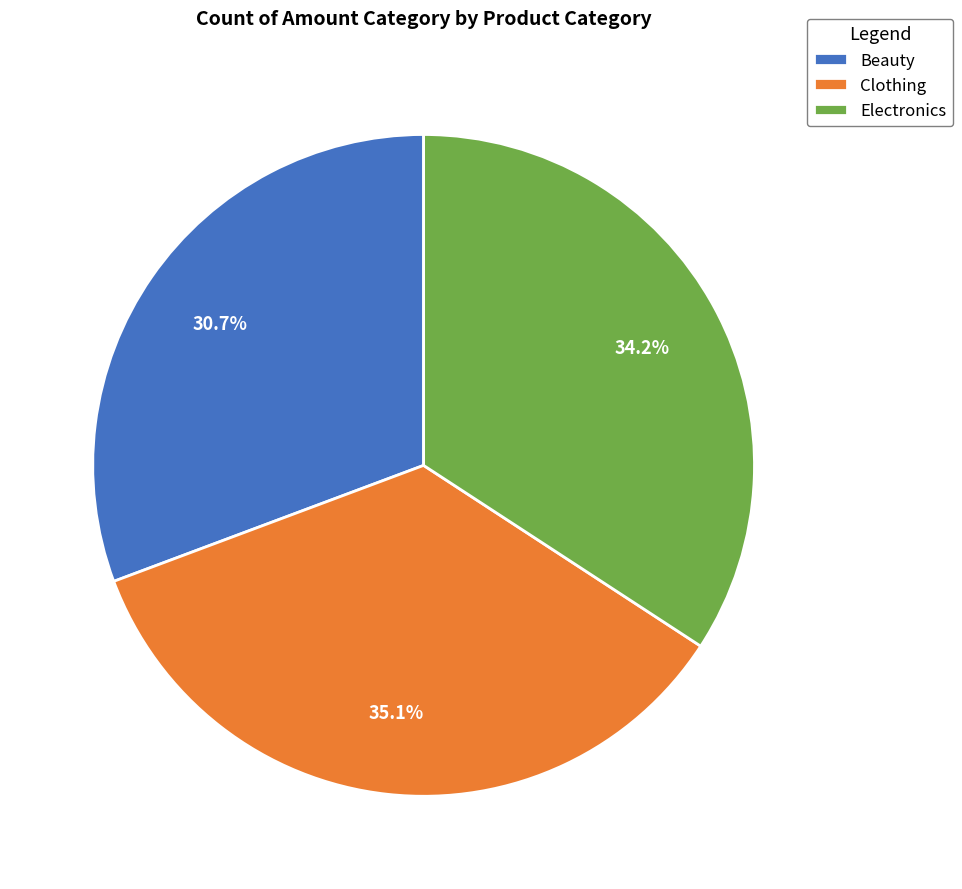

Rank the categories by value from highest to lowest.

Clothing, Electronics, Beauty